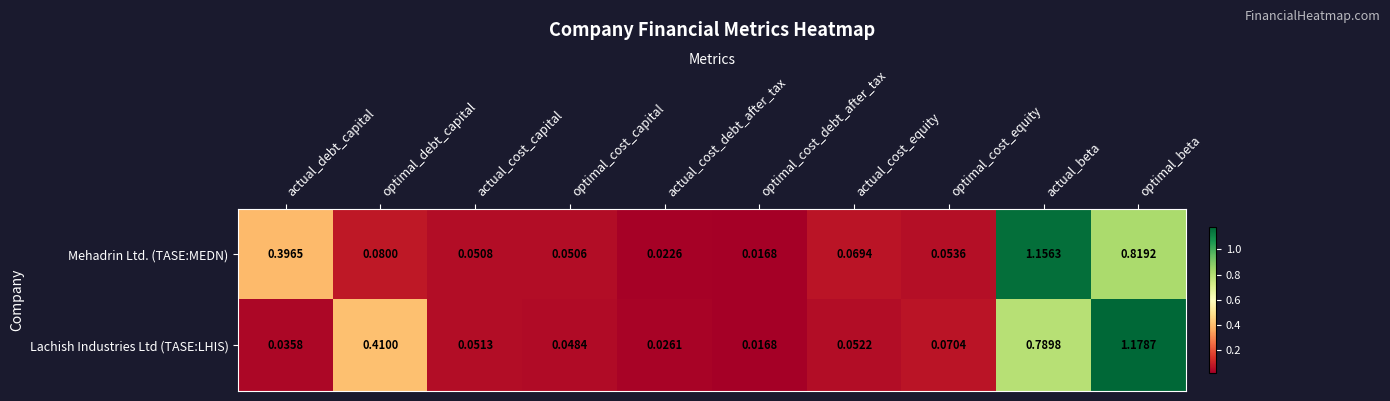

Which series has the largest range (max minus min)?

Lachish Industries Ltd (TASE:LHIS)